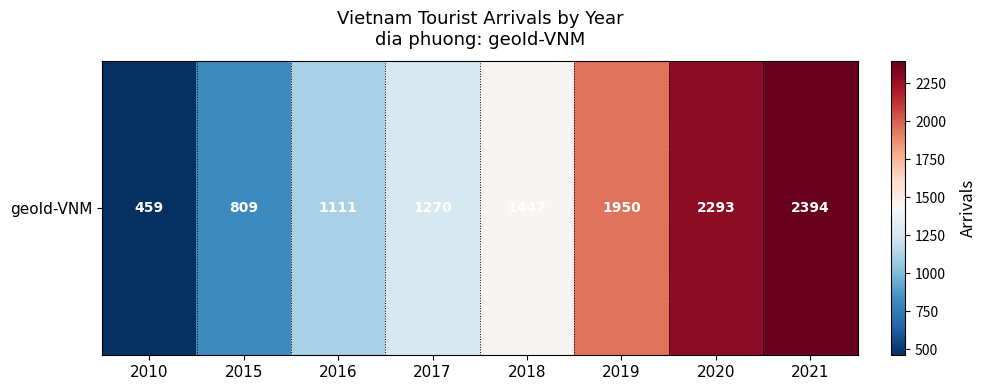

Approximately how many times larger is the value at 2021 compared to 2016?

2.2